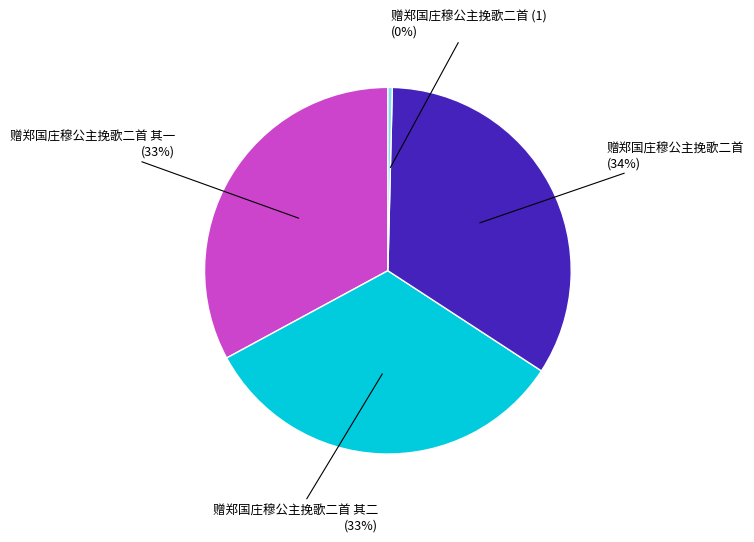

Is there any slice that represents more than half of the pie?

No